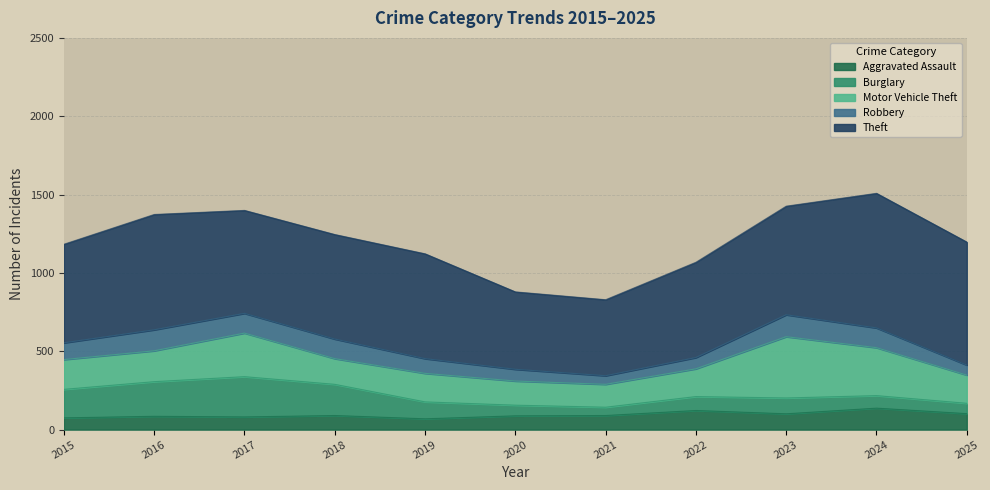

At which label is Theft closest to 672?

2019